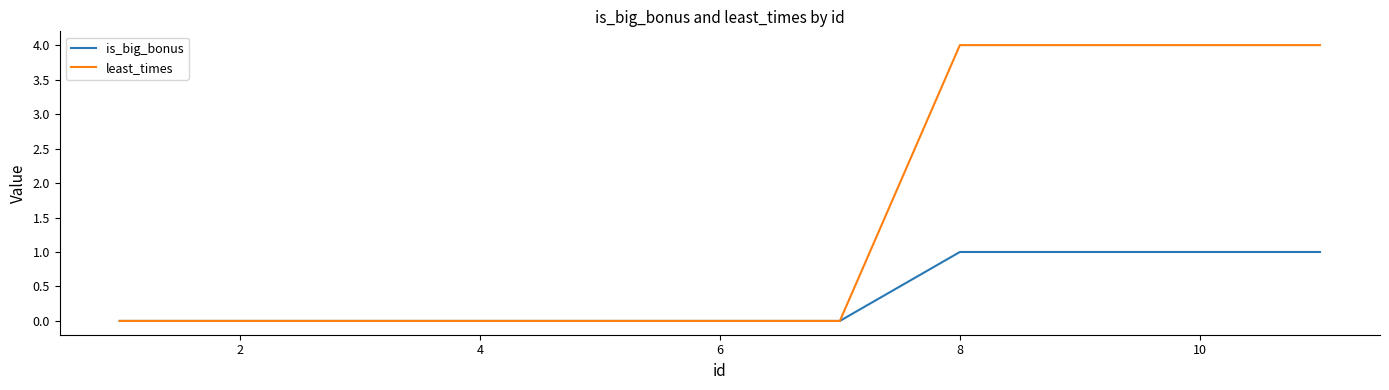

Reading left to right, extract all data points from this chart.

is_big_bonus: 0	0	0	0	0	0	0	1	1	1	1
least_times: 0	0	0	0	0	0	0	4	4	4	4